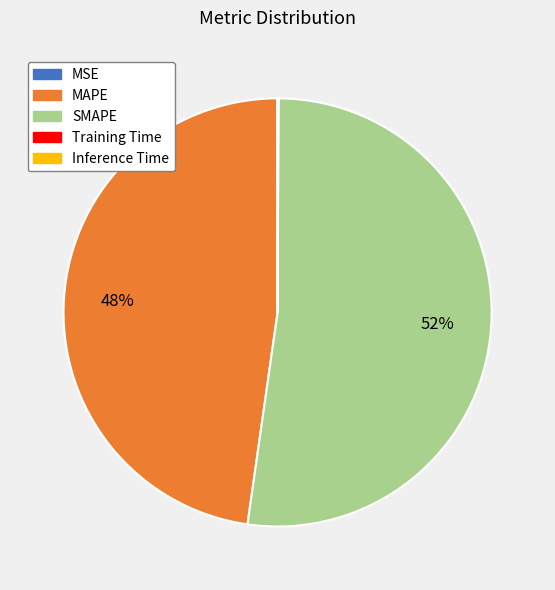

To the nearest percent, what is the average slice percentage?

20%